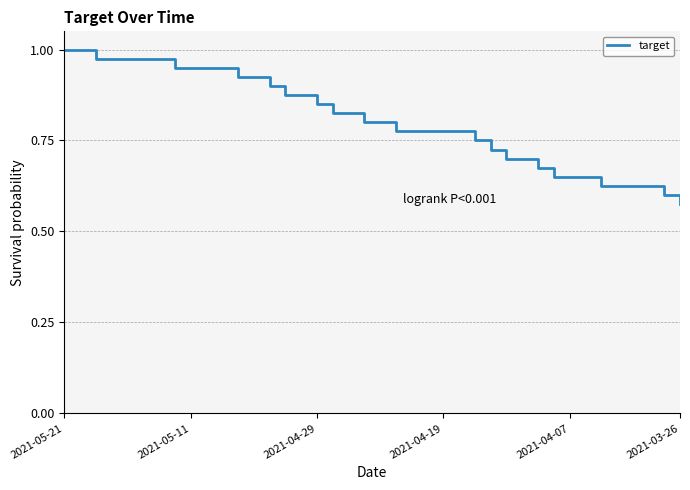

What is the difference between the maximum and minimum values?

0.4